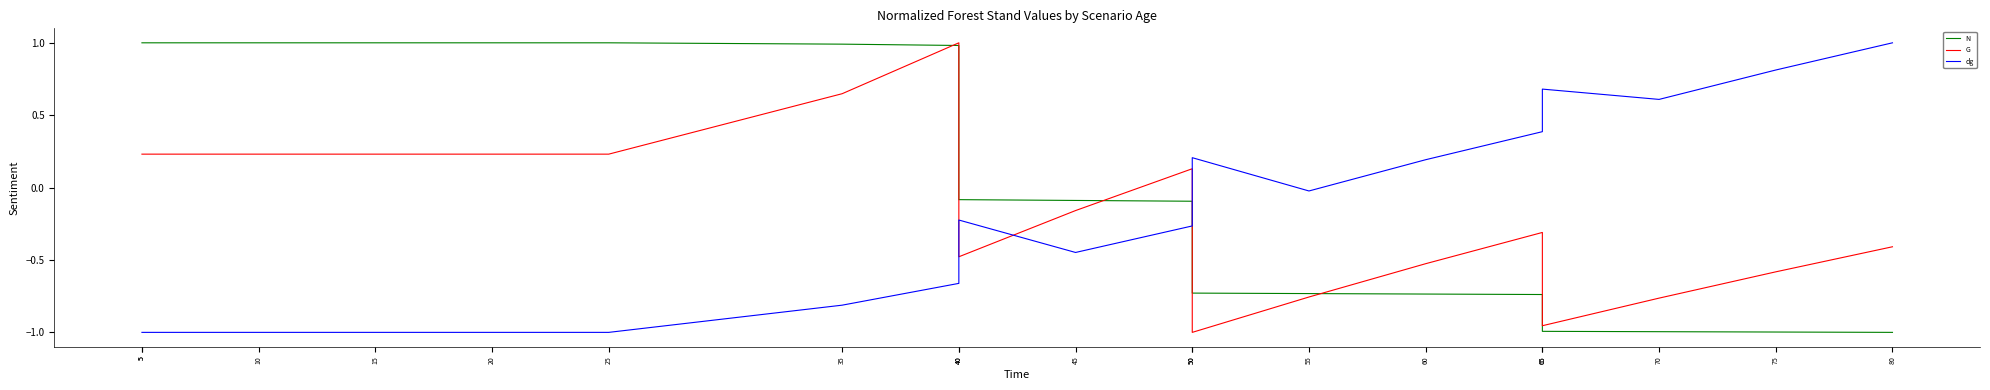

At which category does the chart reach its peak across all series?

5